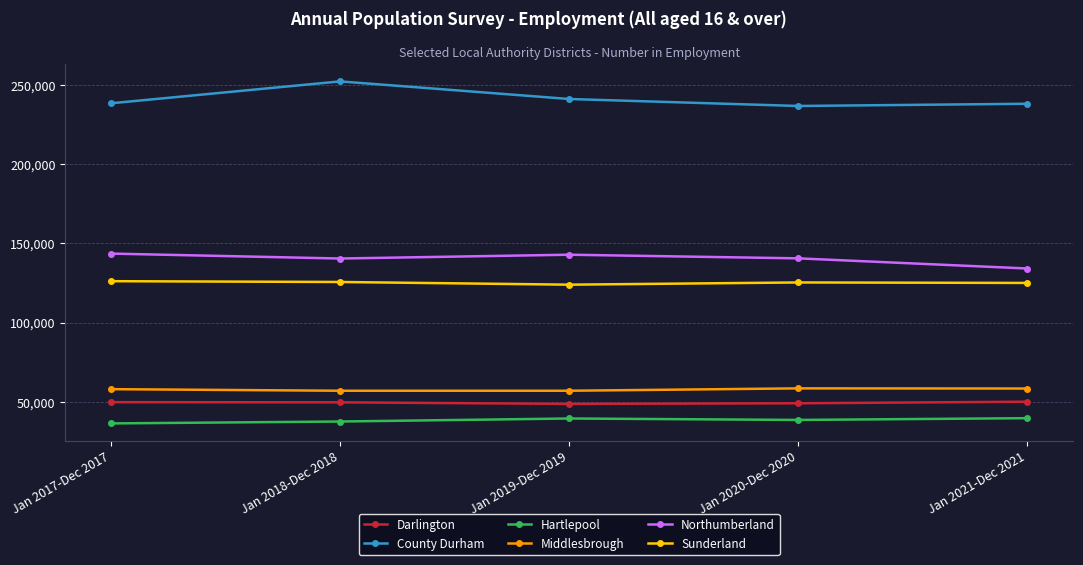

What is the spread (max minus min) of values at Jan 2018-Dec 2018?

214500